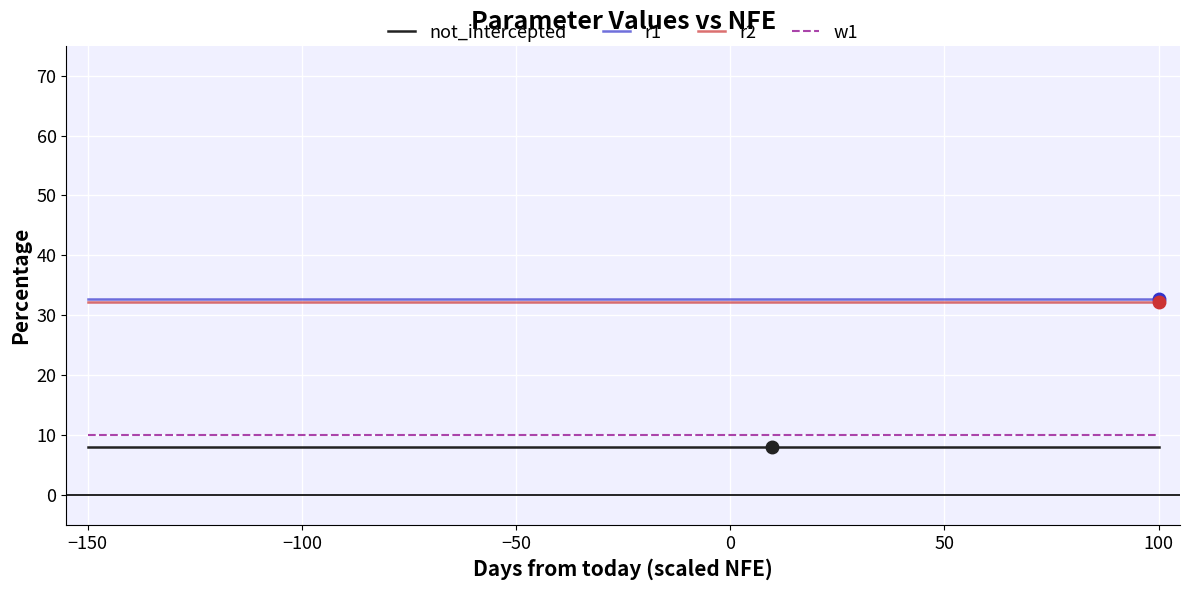

True or false: w1 and r2 cross at least once.

False